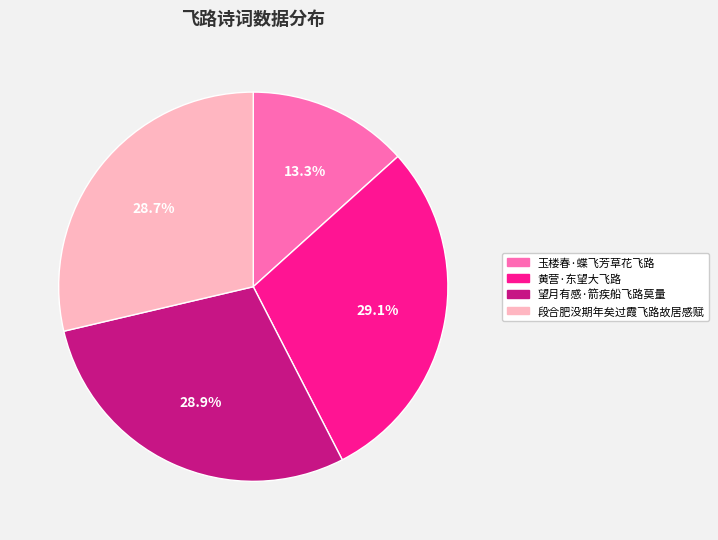

To the nearest percent, what is the combined percentage of 玉楼春·蝶飞芳草花飞路 and 黄营·东望大飞路?

42%